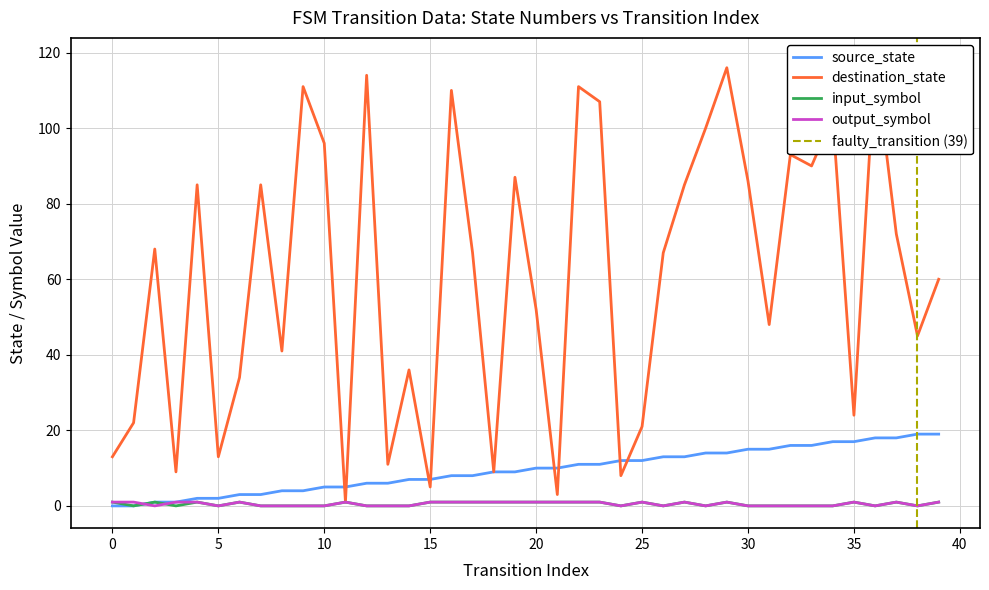

How many input_symbol_num values are between 0 and 1?

40